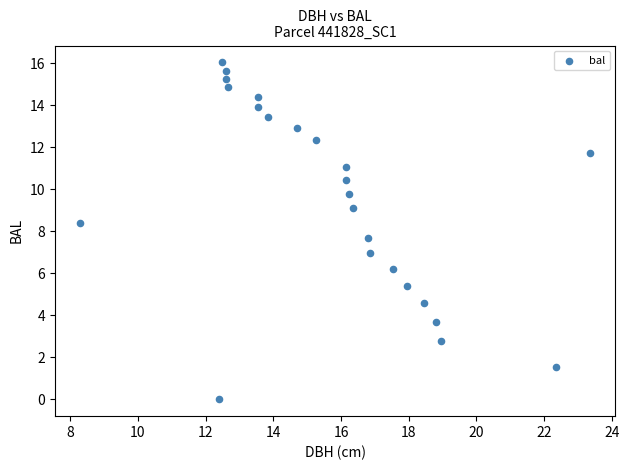

What is the range of X values (max minus min)?

15.1